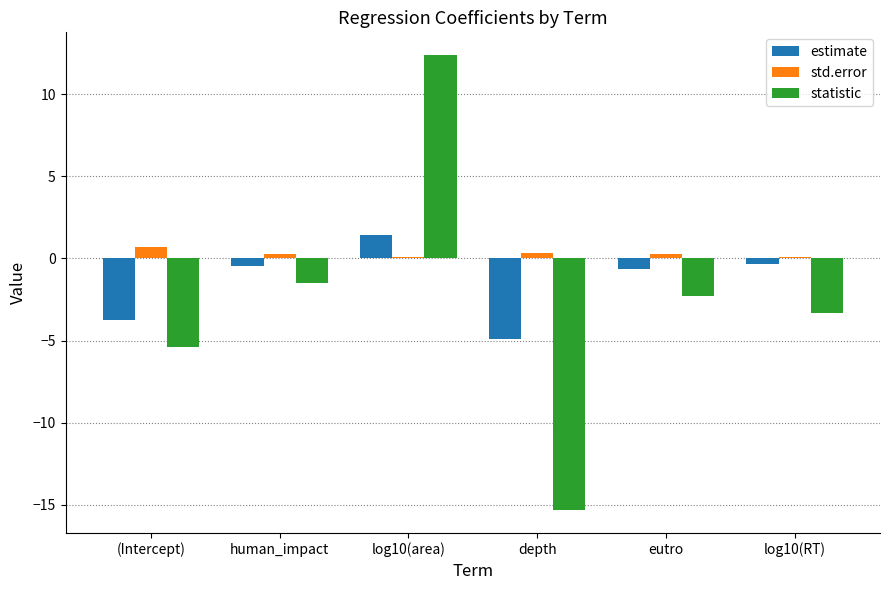

At which category is the sum across all series the highest?

log10(area)